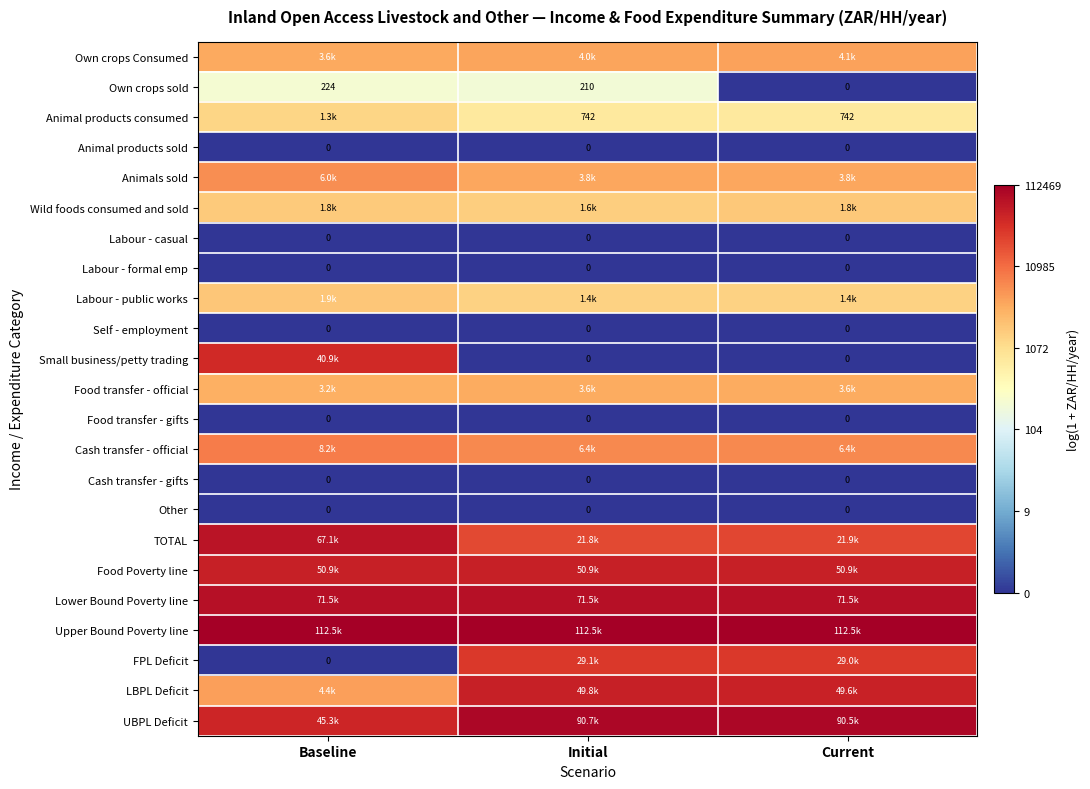

Between Initial and Current, which series saw the biggest shift?

Own crops sold